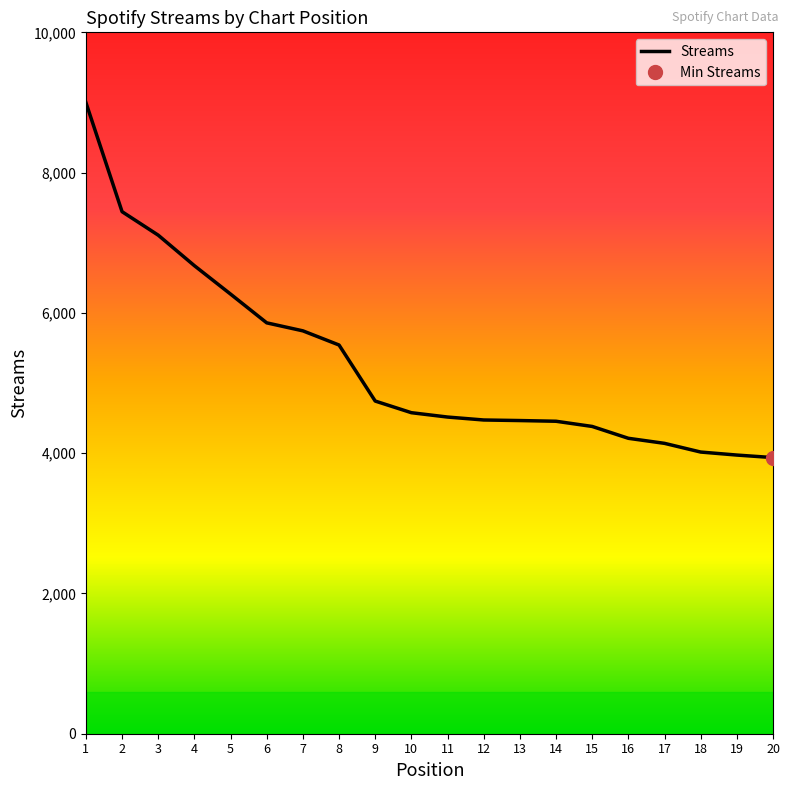

Reading left to right, transcribe all the data shown in this chart.

8999	7443	7108	6673	6268	5858	5744	5542	4743	4577	4515	4473	4465	4455	4381	4212	4140	4016	3973	3937